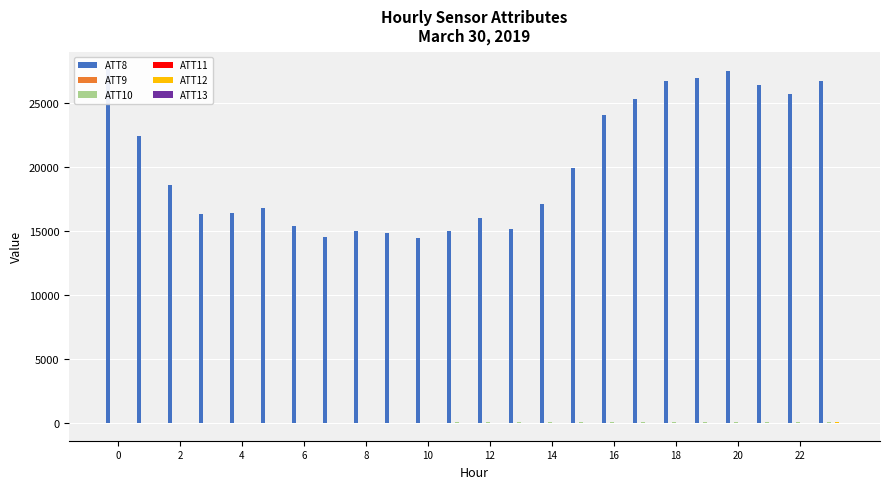

Which series has the widest spread of values?

ATT8